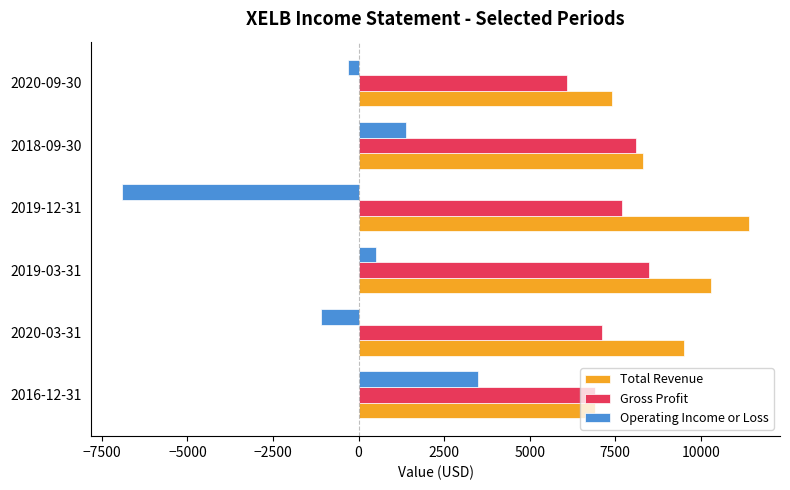

Which series has the largest range (max minus min)?

Operating Income or Loss